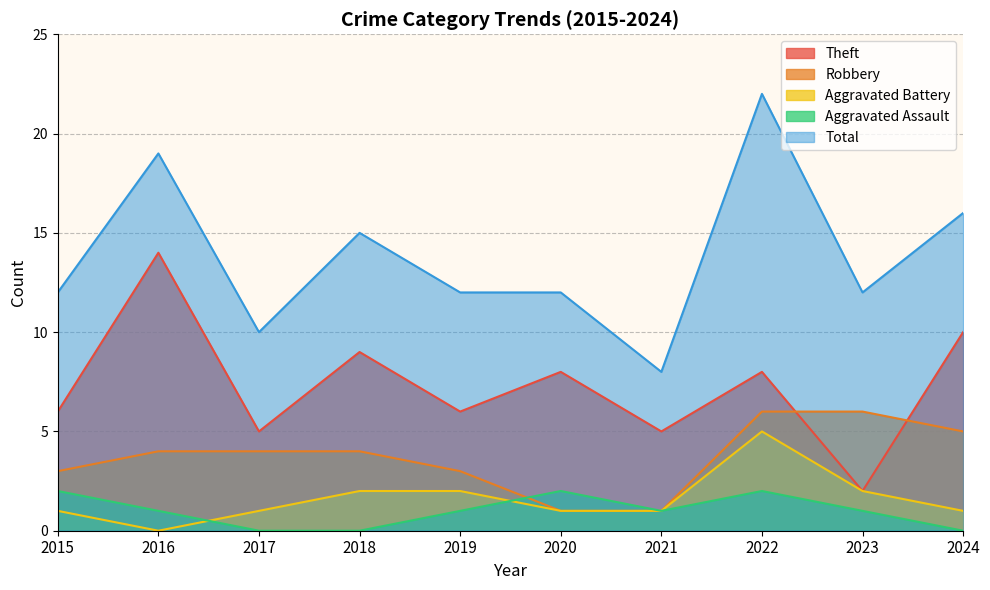

Which series has the largest total across all categories?

Total